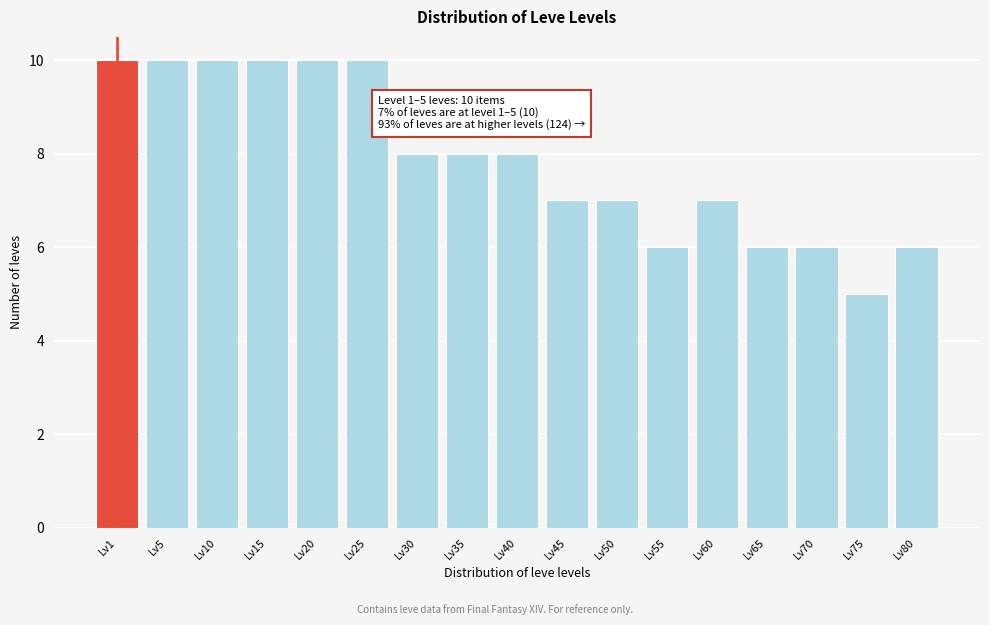

Reading right to left, list all the values displayed in this chart.

6	5	6	6	7	6	7	7	8	8	8	10	10	10	10	10	10